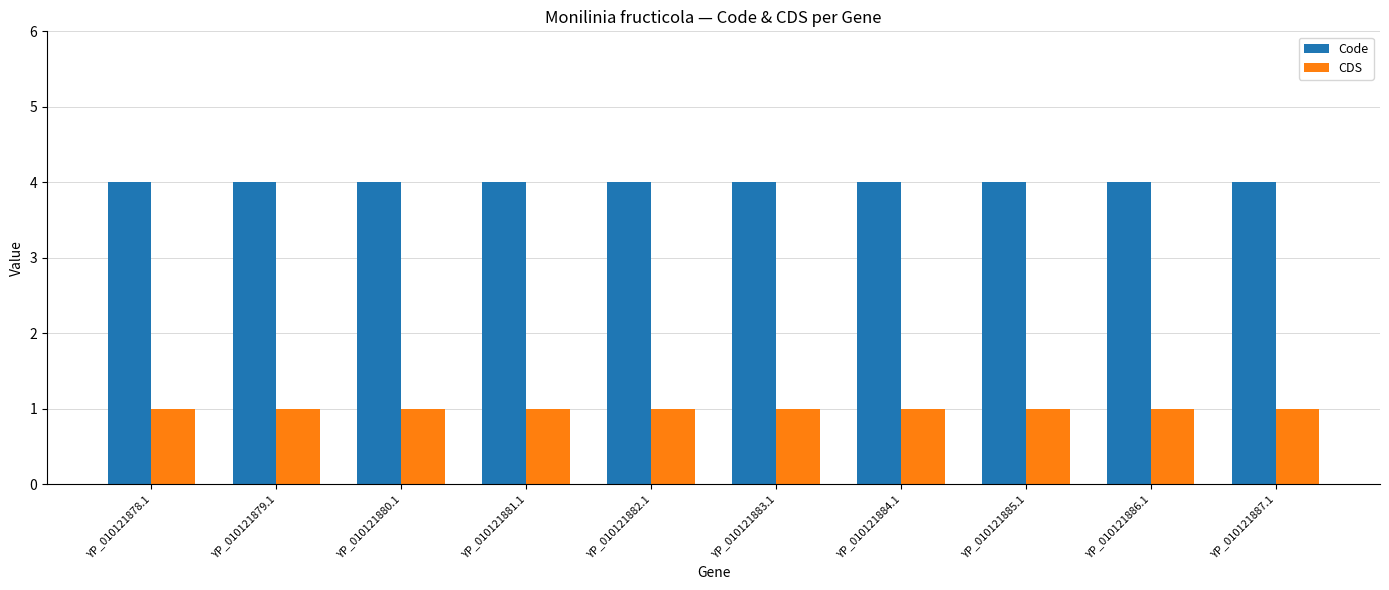

What is the value of the CDS bar at the 6th from the left?

1